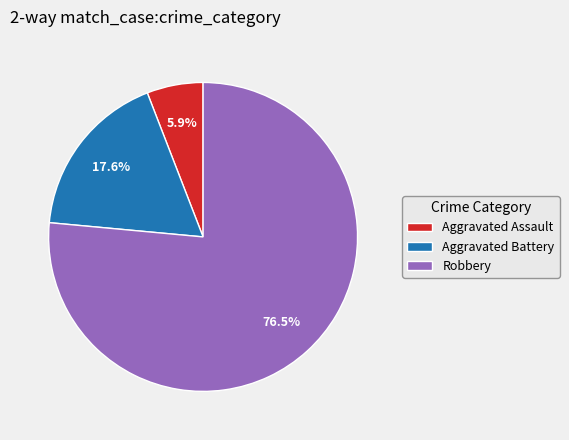

Is there a majority slice in this chart?

Yes